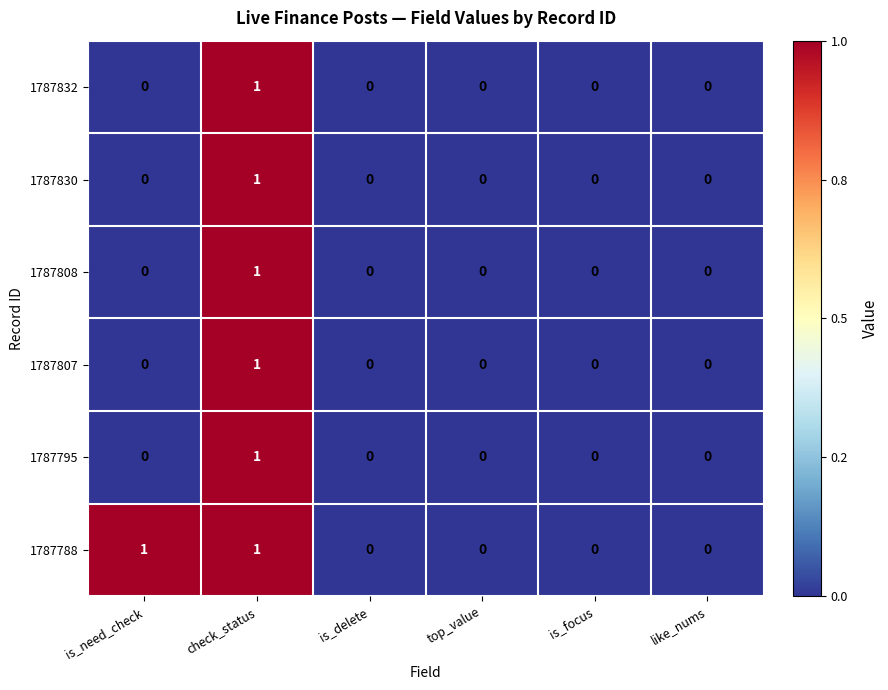

Which series has the largest total across all categories?

1787788